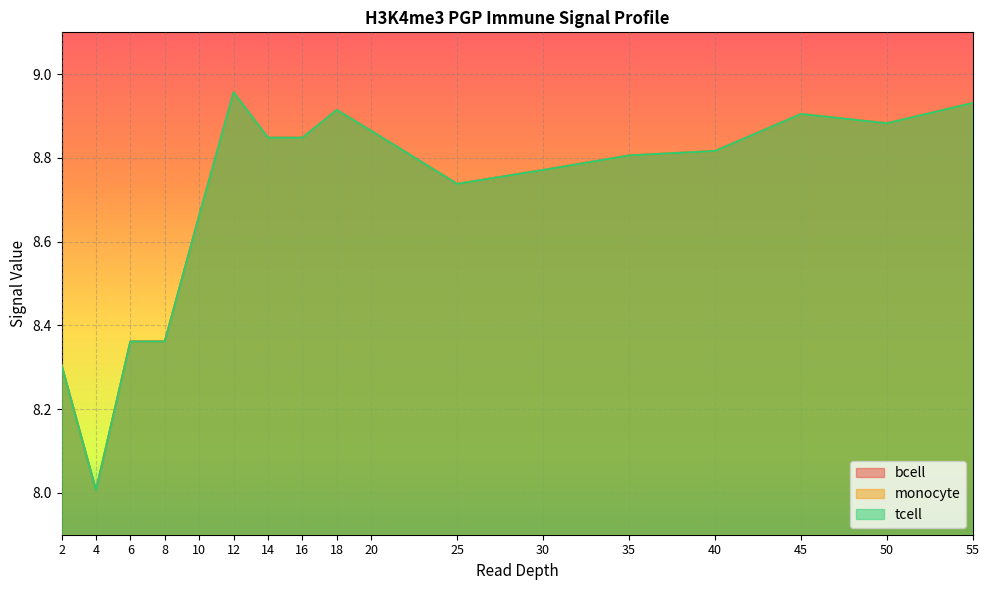

Does the chart display data point markers on the line(s)?

No